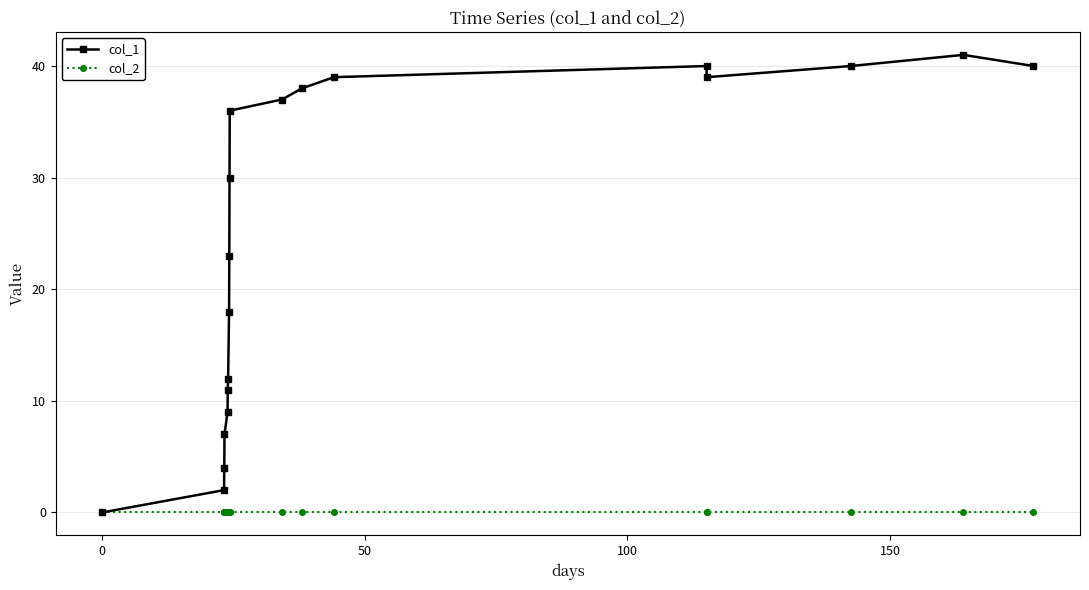

Count the number of categories in the chart.

19